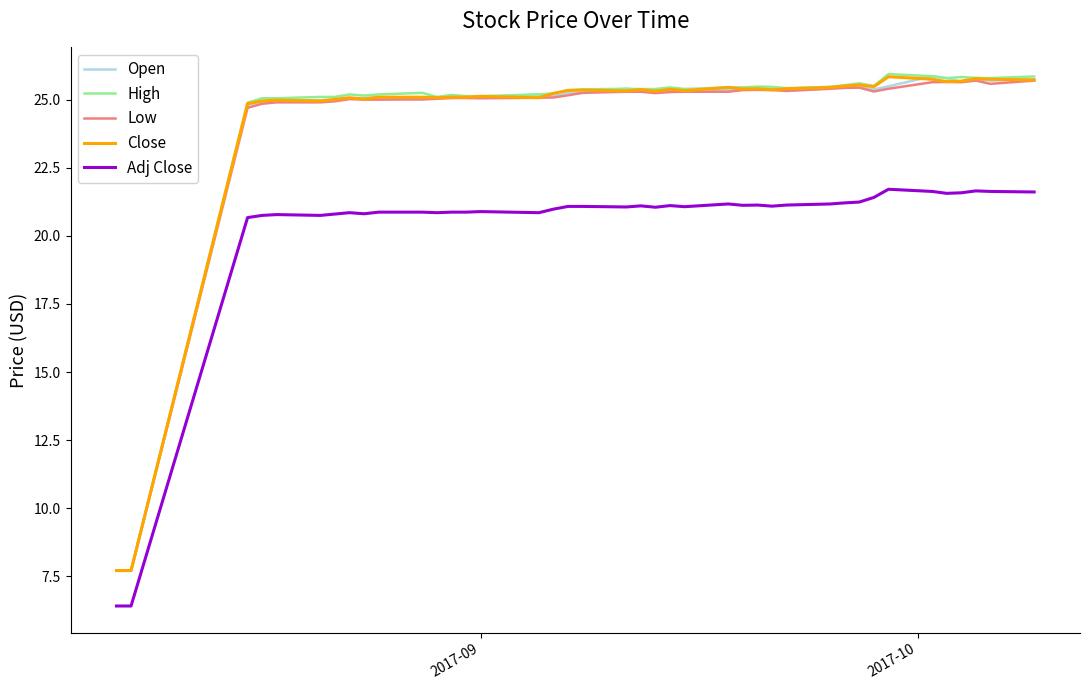

True or false: Adj Close and Close cross at least once.

False